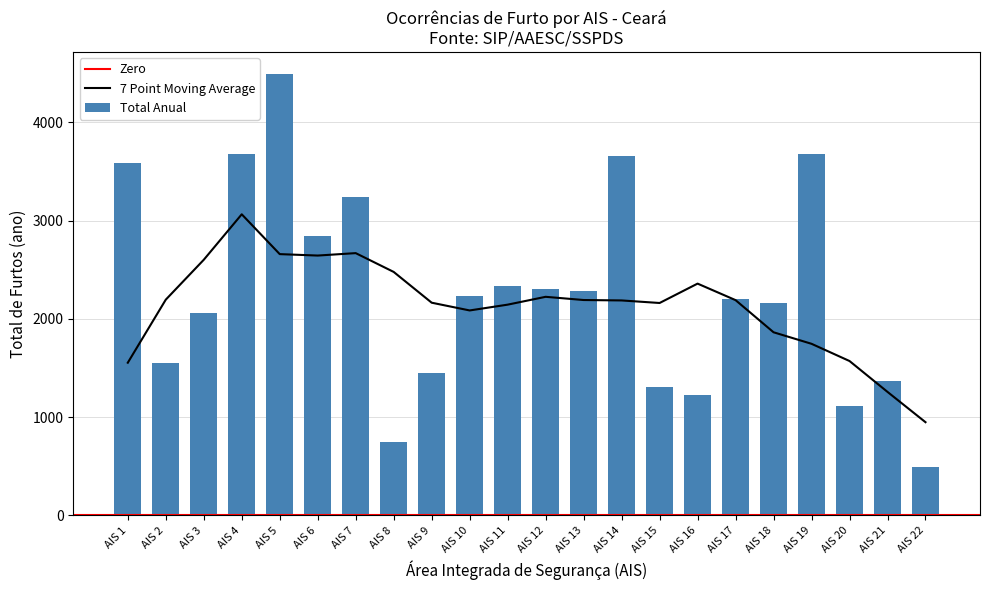

Reading right to left, what are all the values shown in this chart?

488	1363	1112	3679	2157	2199	1226	1309	3652	2288	2299	2339	2229	1454	751	3239	2840	4490	3678	2056	1556	3587